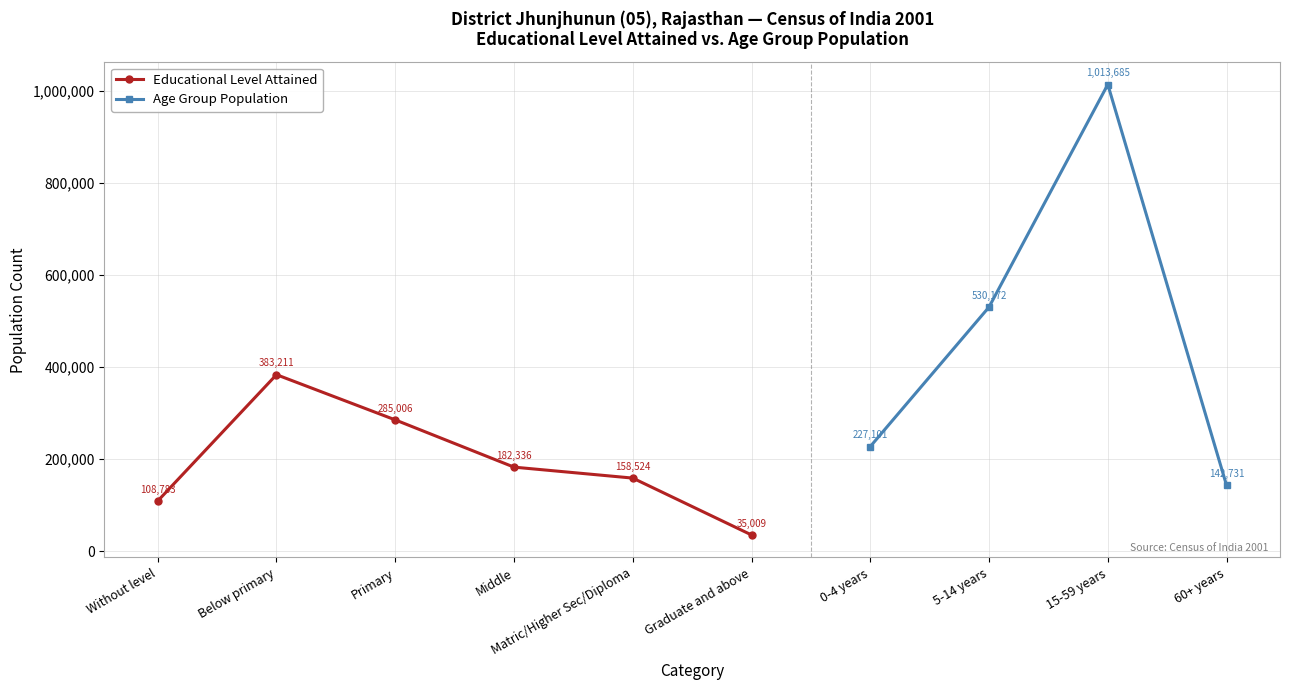

What is the change in value from Below primary to Middle?

-200875